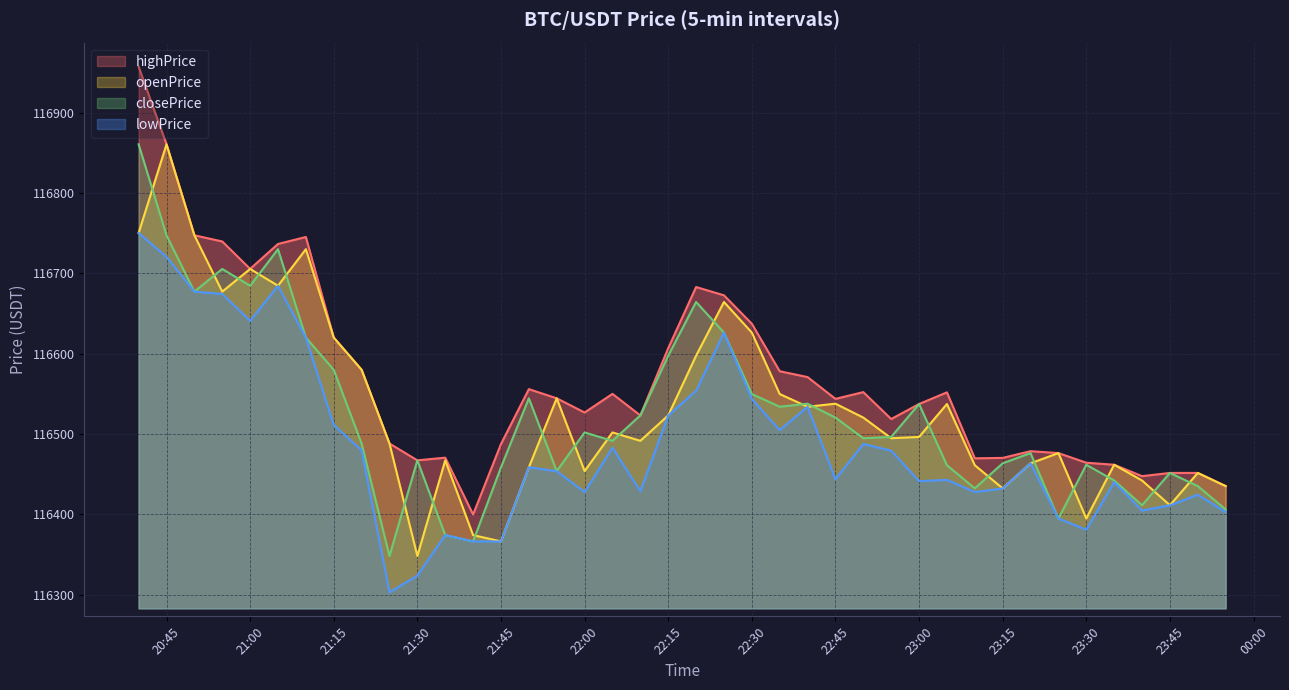

Between 2025-08-09 21:35 and 2025-08-09 22:15, which is larger?

2025-08-09 22:15